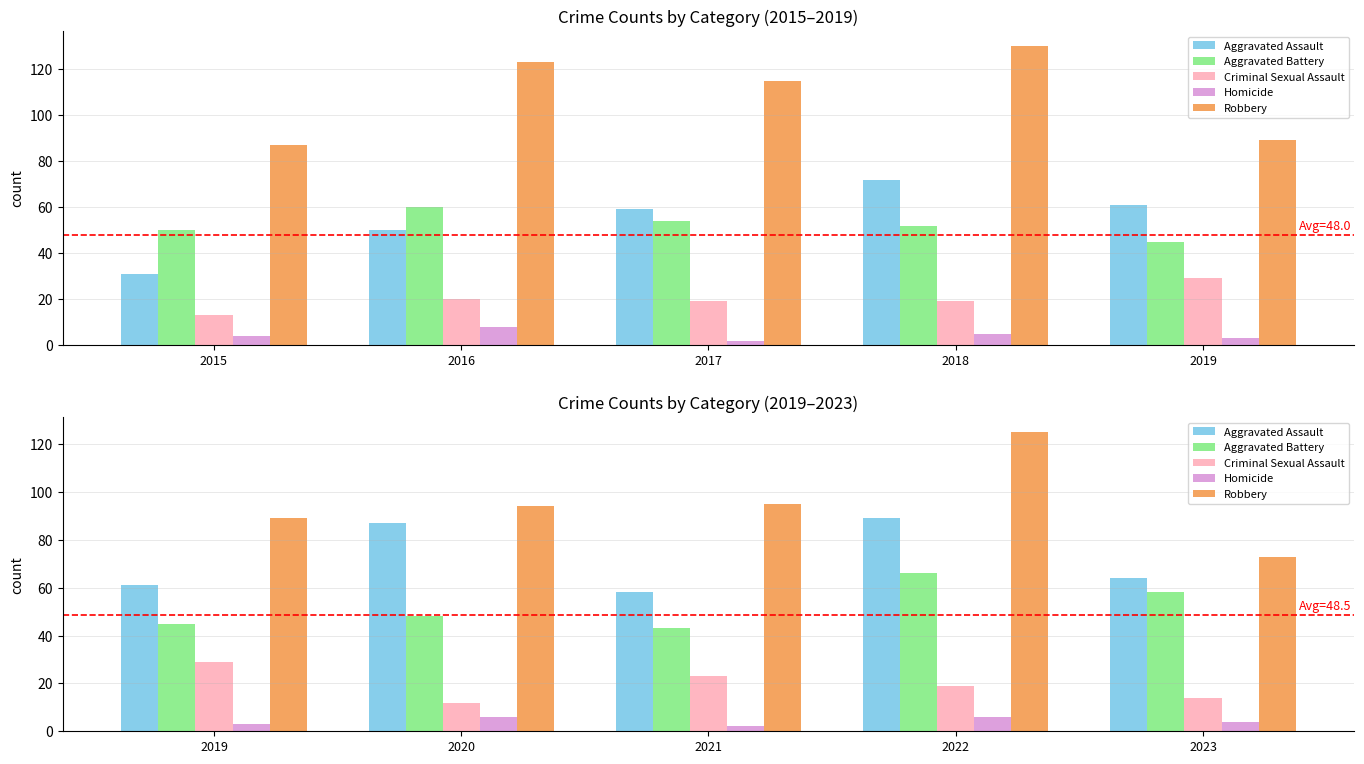

What are all the series names shown in the legend?

Aggravated Assault, Aggravated Battery, Criminal Sexual Assault, Homicide, Robbery